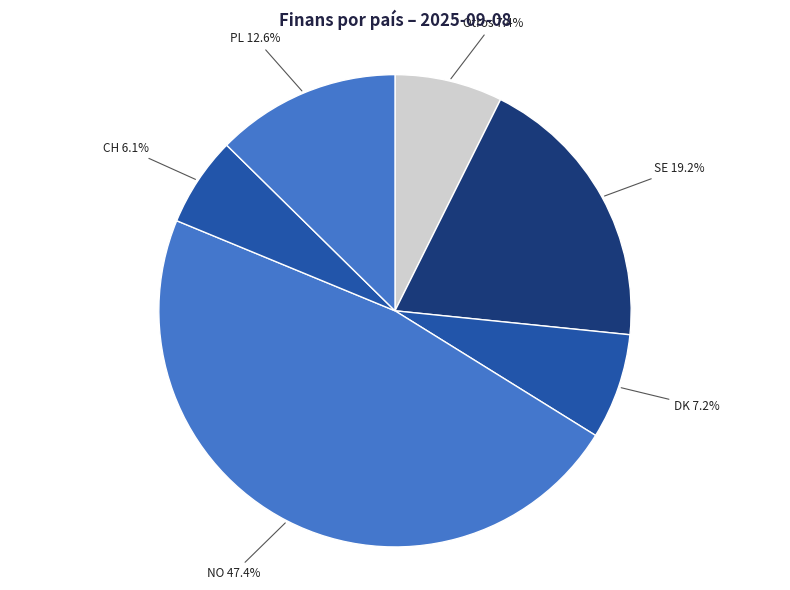

Is the sum of NO and Otros greater than half?

Yes